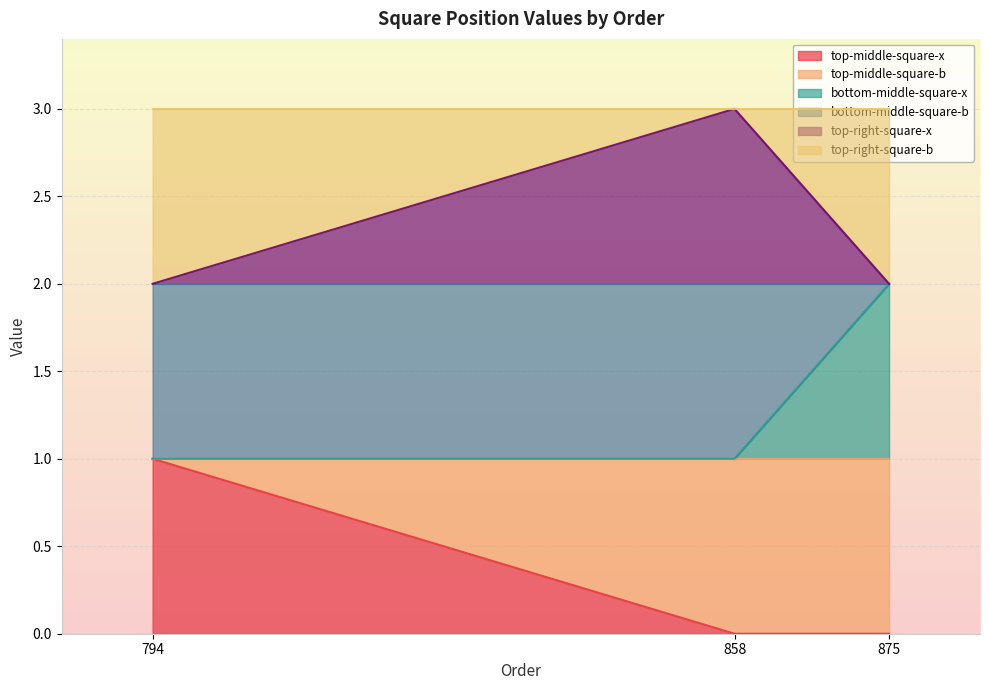

Count the number of data series in this chart.

3